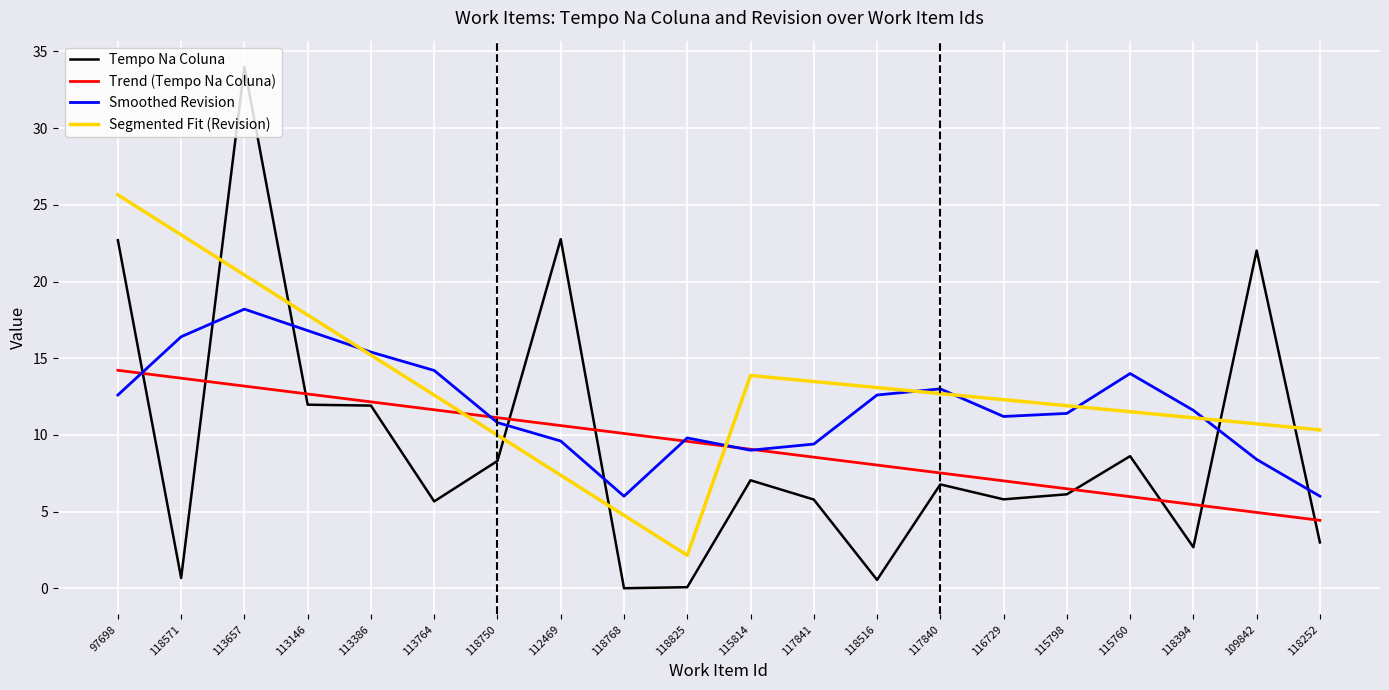

Which series ends up on top after the final intersection of Smoothed Revision and Tempo Na Coluna?

Smoothed Revision